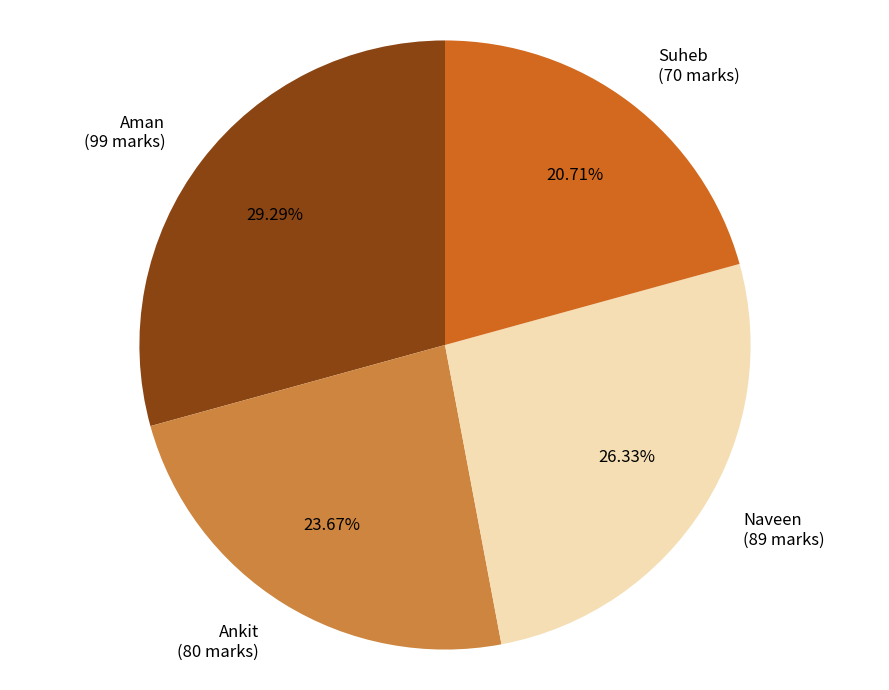

Between Naveen and Ankit, which is larger?

Naveen